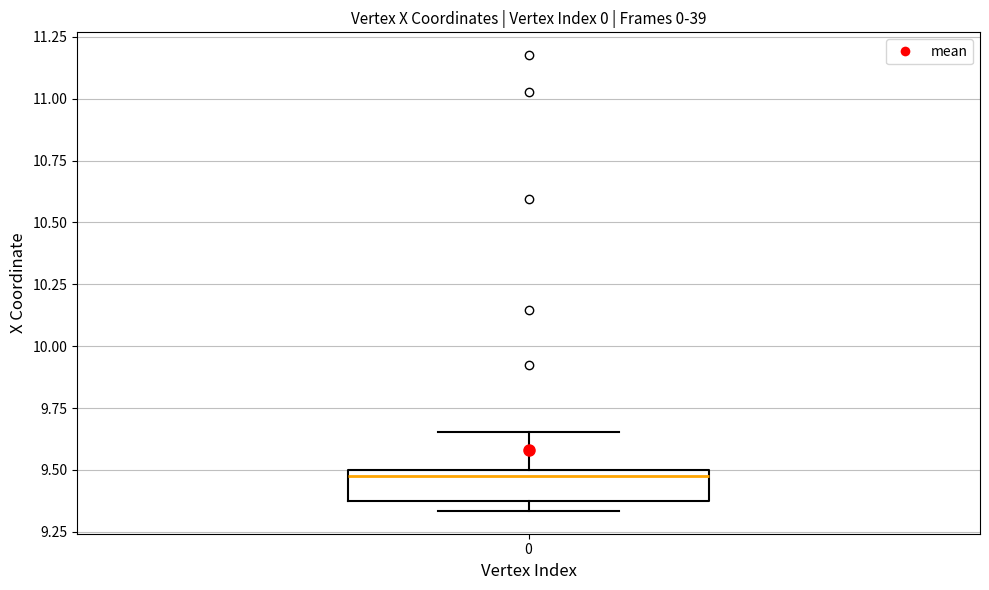

Read this box plot against the y-axis: the position of the median line, the range covered by the box, and the ends of both whiskers. The values are not printed on the chart, so give them approximately, as read against the axis.

median 9.45, box 9.35 to 9.50, whiskers 9.35 (just below the box's lower edge) to 9.65